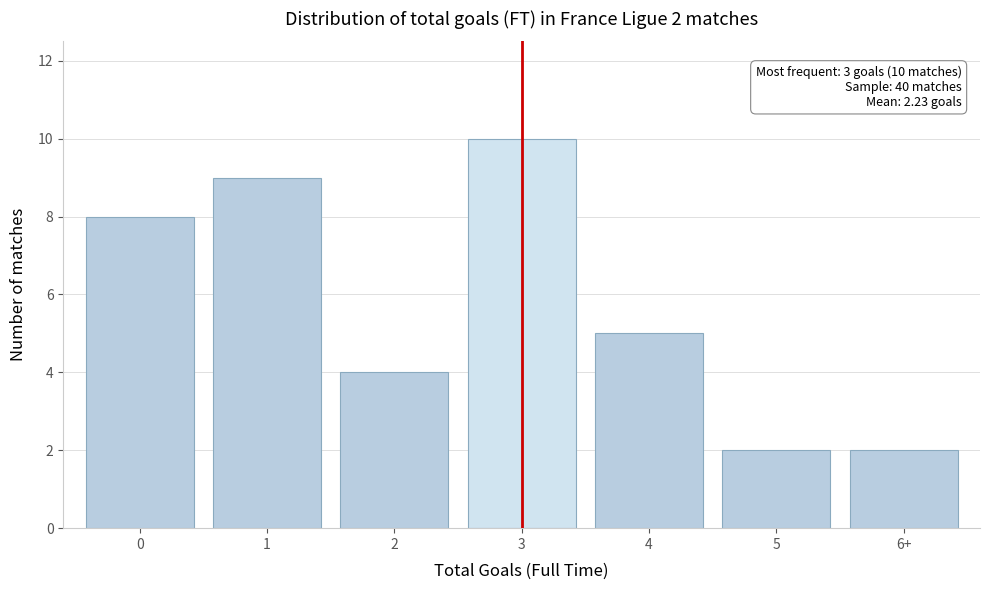

Reading right to left, extract all data points from this chart.

2	2	5	10	4	9	8